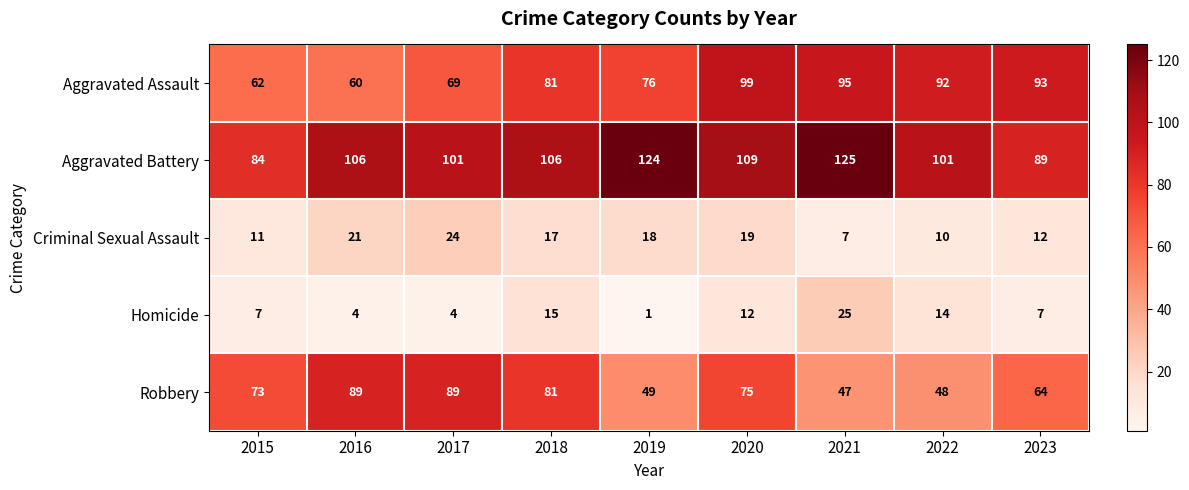

What is the maximum value shown in the chart?

125